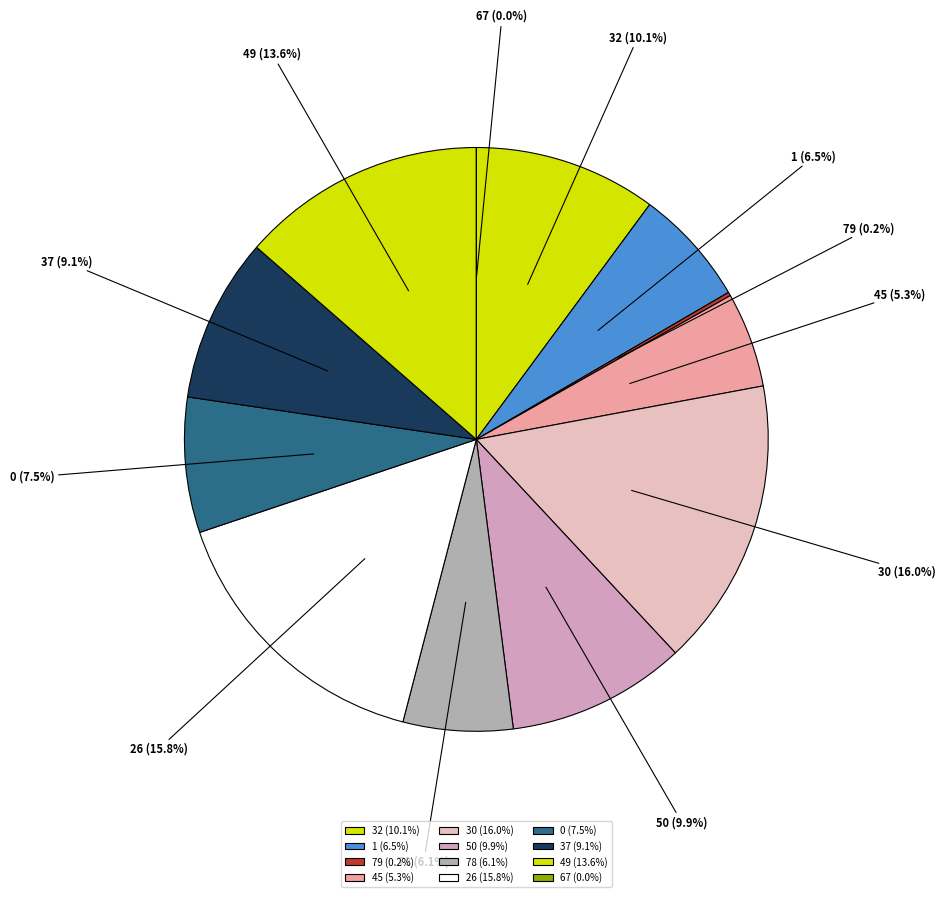

How many segments does this pie chart have?

12